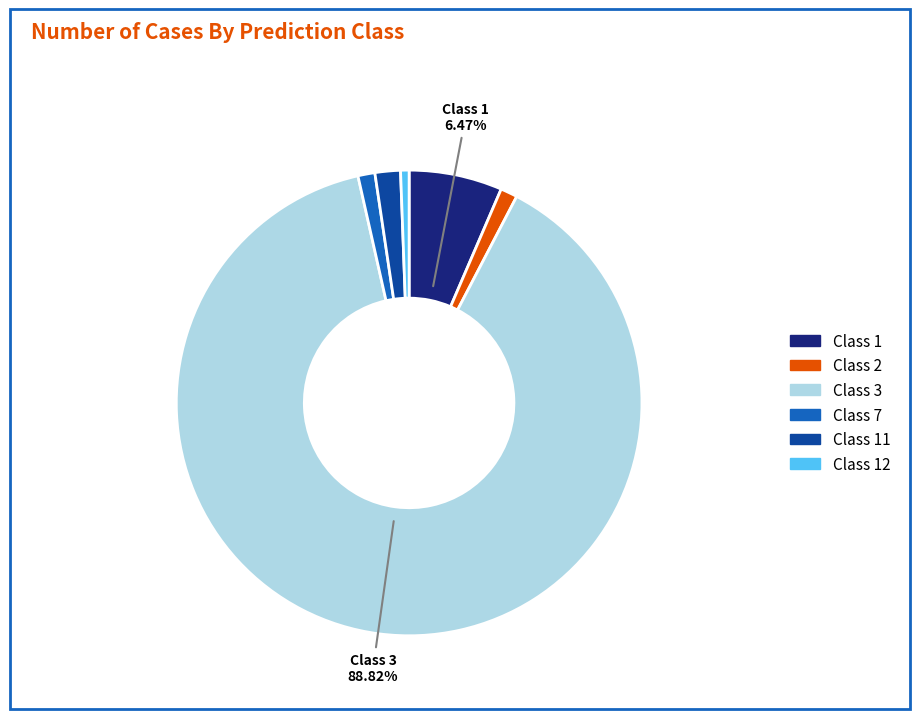

Which category has the biggest portion of the pie?

3